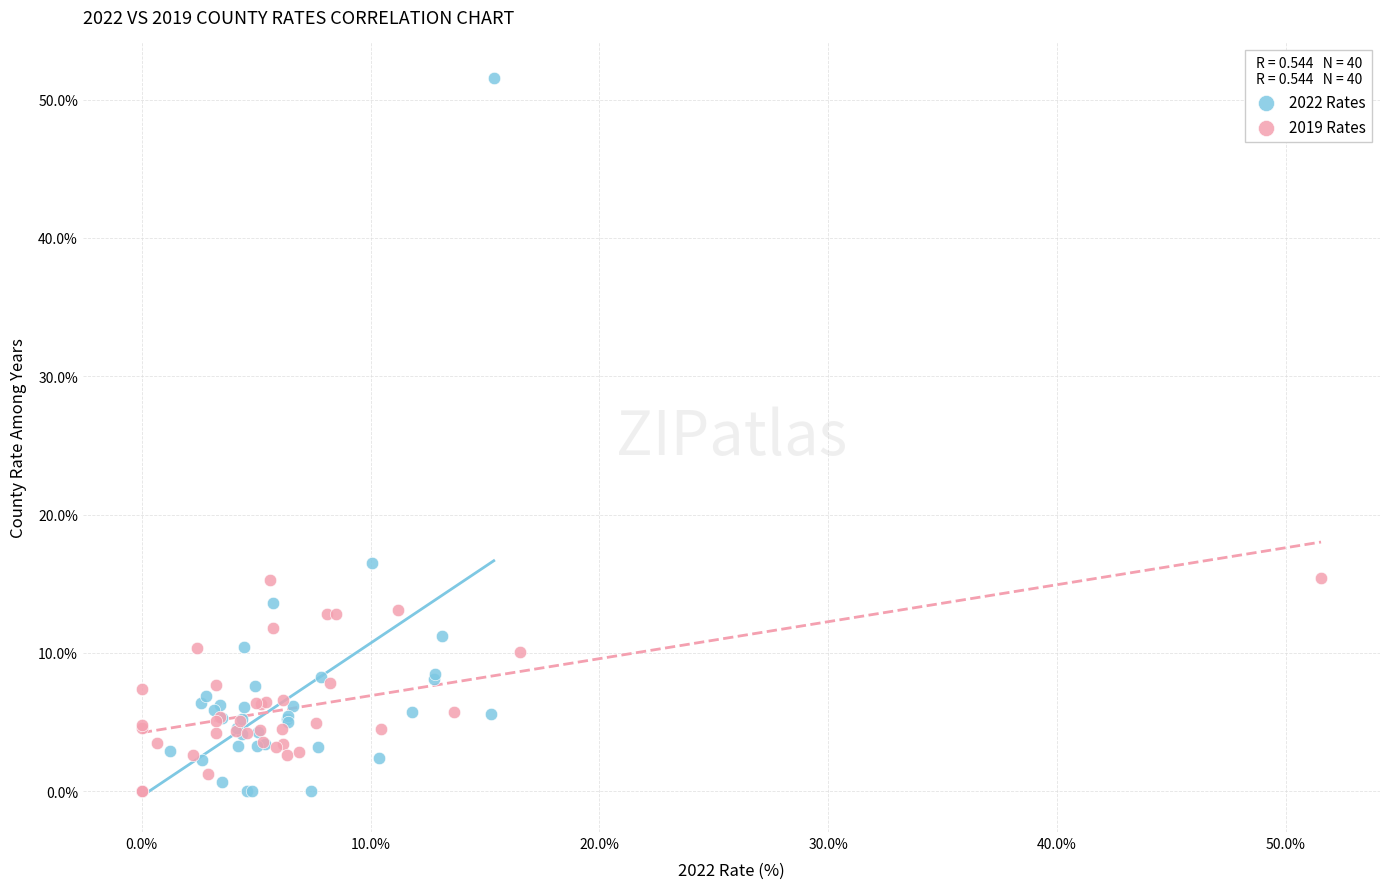

Which series has the largest Y range (max minus min)?

2022 Rates